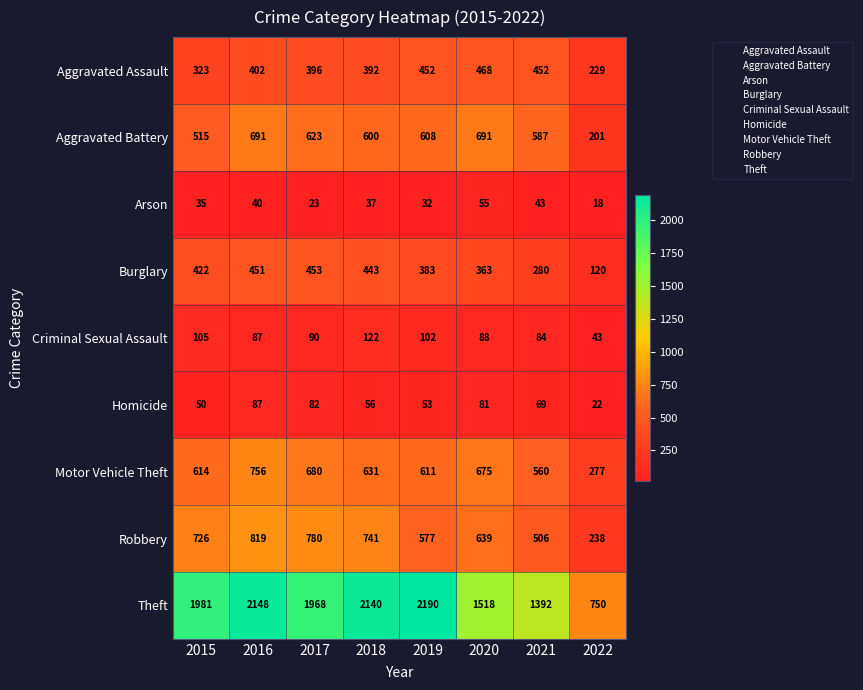

The value of Aggravated Battery at 2021 is 0. True or false?

False